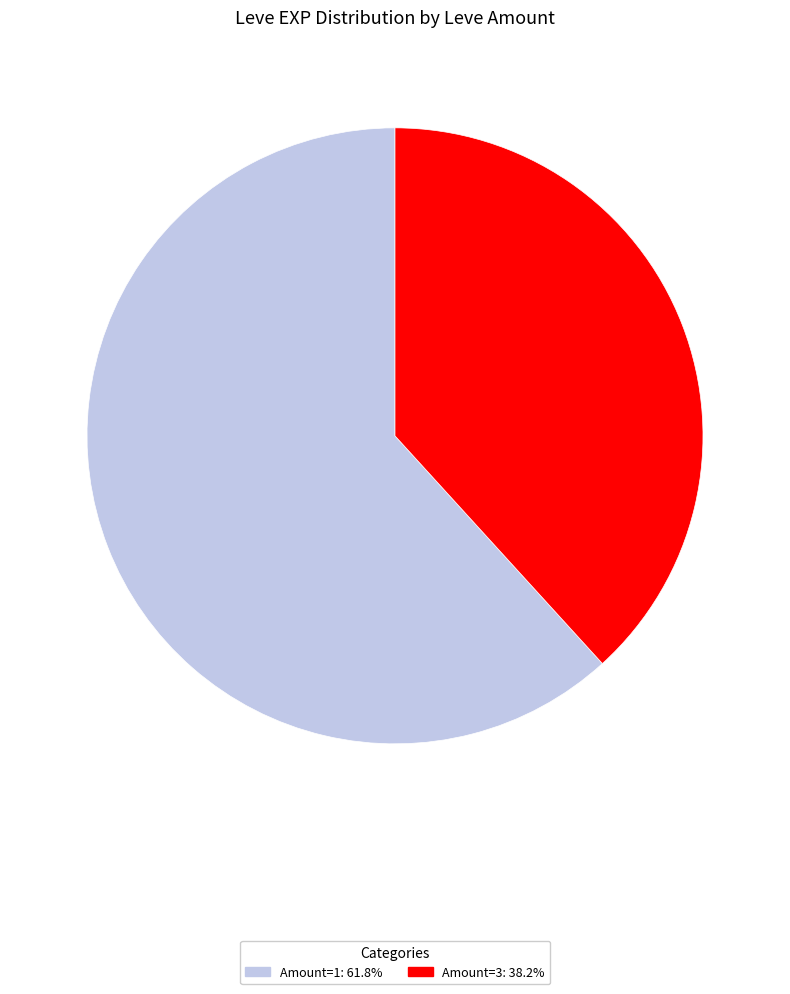

Does any single category account for the majority?

Yes